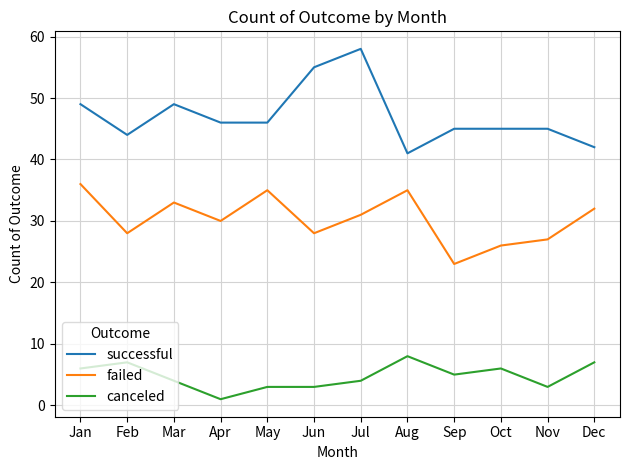

Rank the series at Aug from highest to lowest value.

successful, failed, canceled